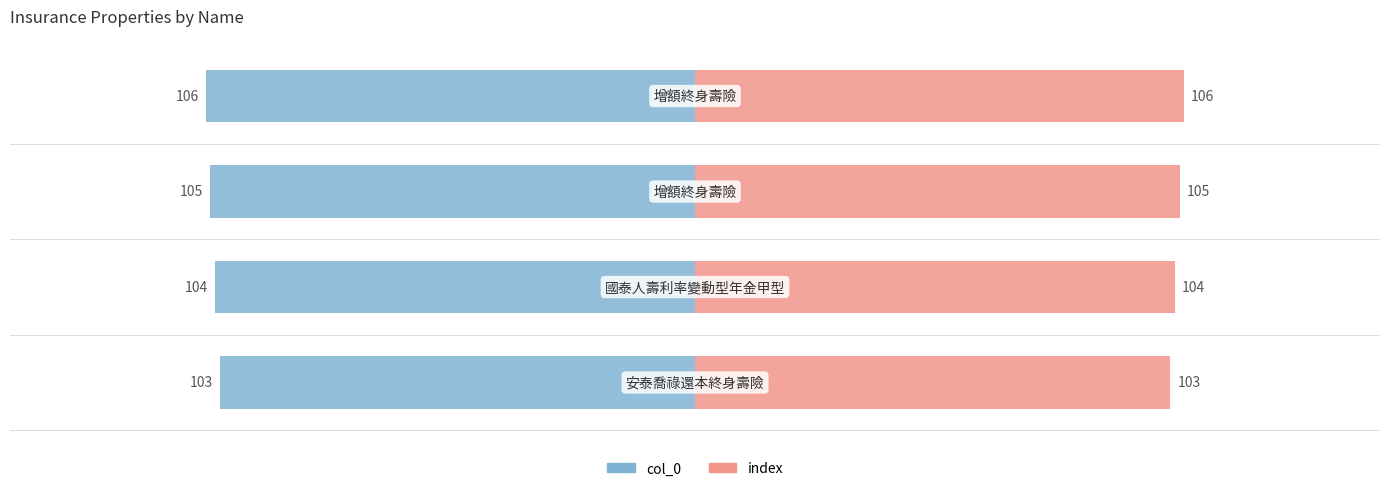

What is the value of the col_0 bar at the 2nd from the left?

-104